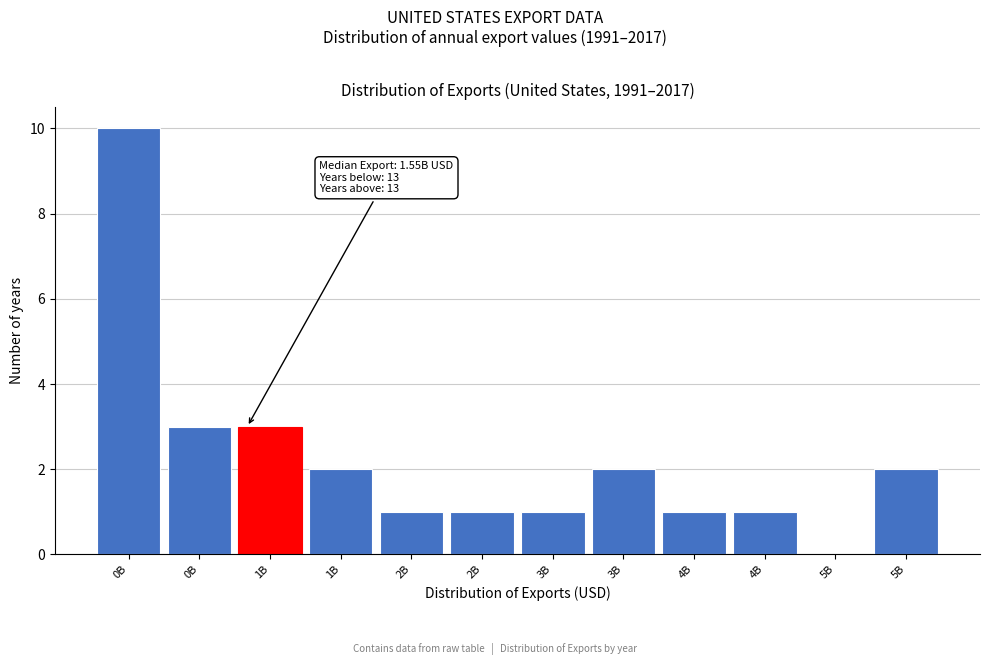

Are the bars horizontal?

No